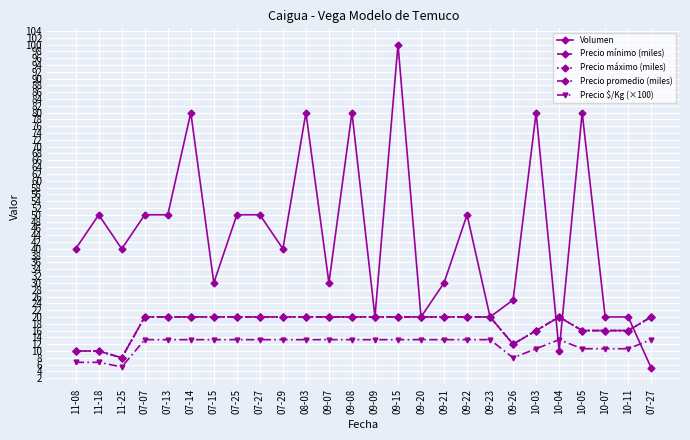

Which series ends up on top after the final intersection of Volumen and Precio mínimo (miles)?

Precio mínimo (miles)